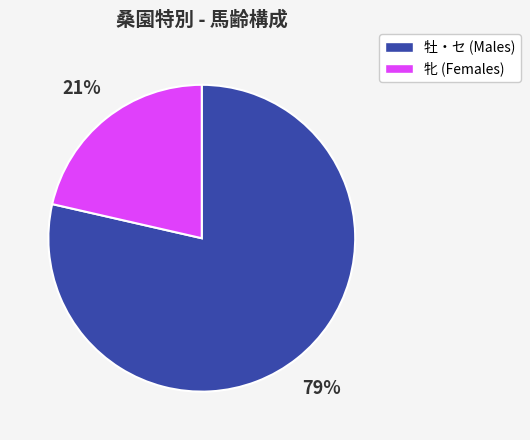

Count the number of slices in the pie.

2